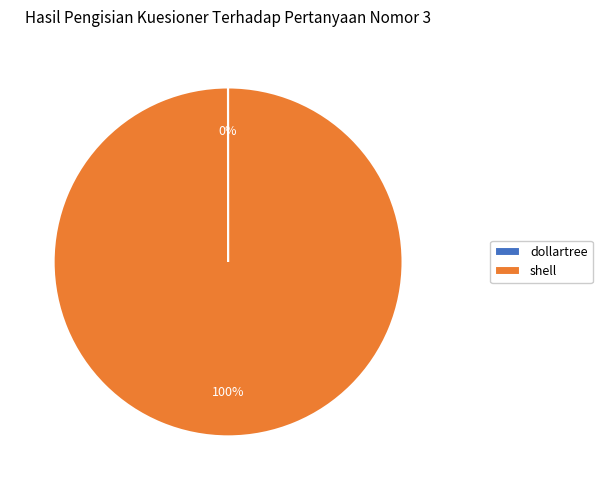

What is the largest slice in the pie chart?

shell